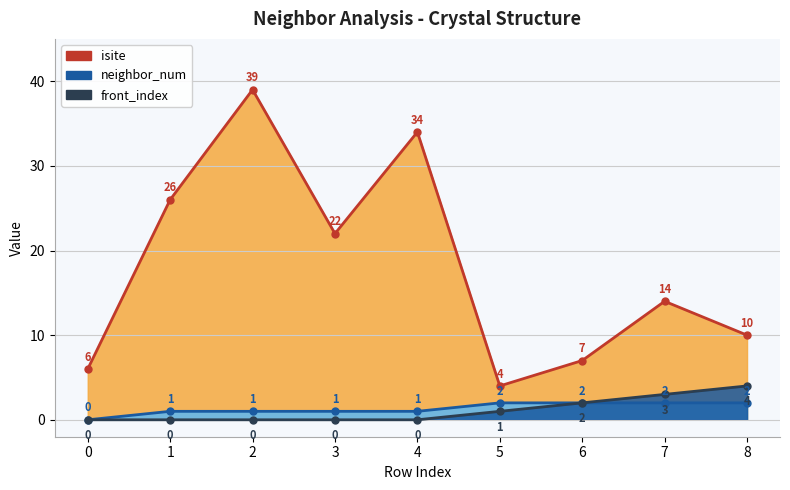

The value of neighbor_num at 2 is 1. True or false?

True